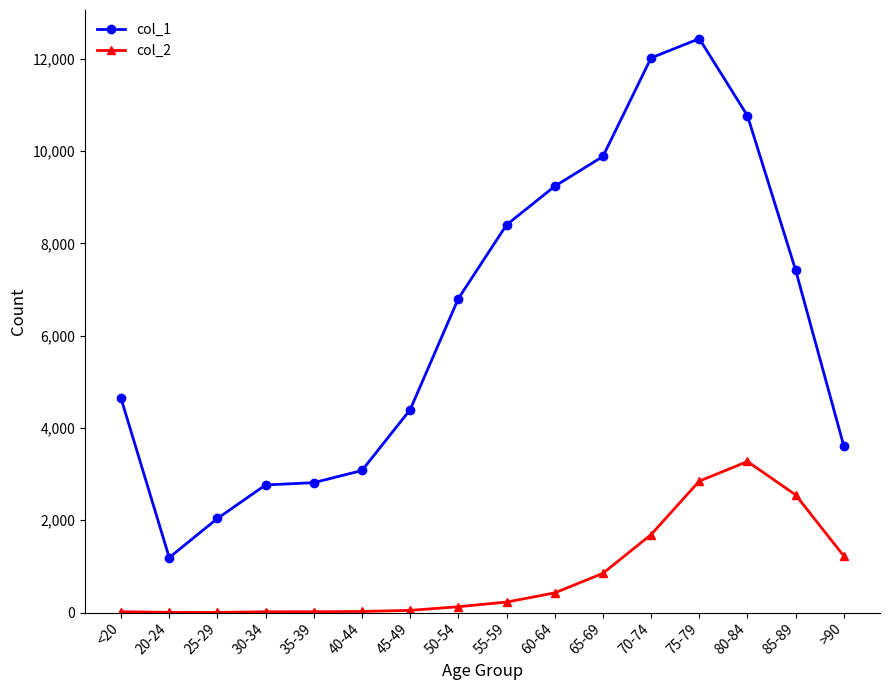

True or false: col_2 has more than 0 points higher than both neighbors.

True